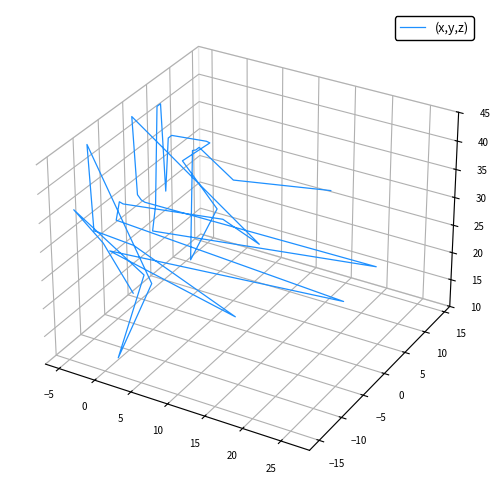

What is the sum of the values at −5 and 25?

0.1